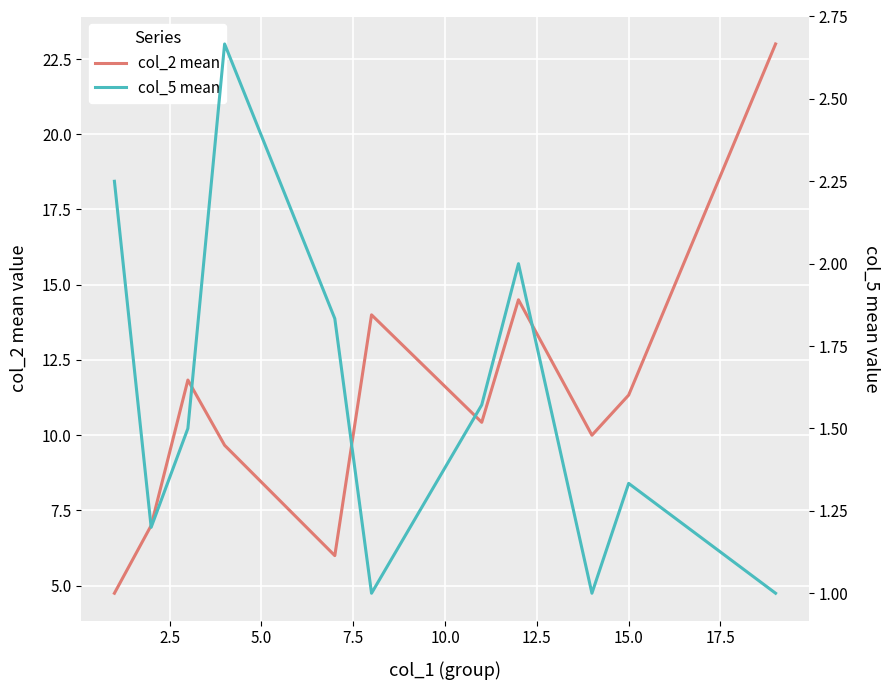

What is the maximum value for col_2 mean?

23.0